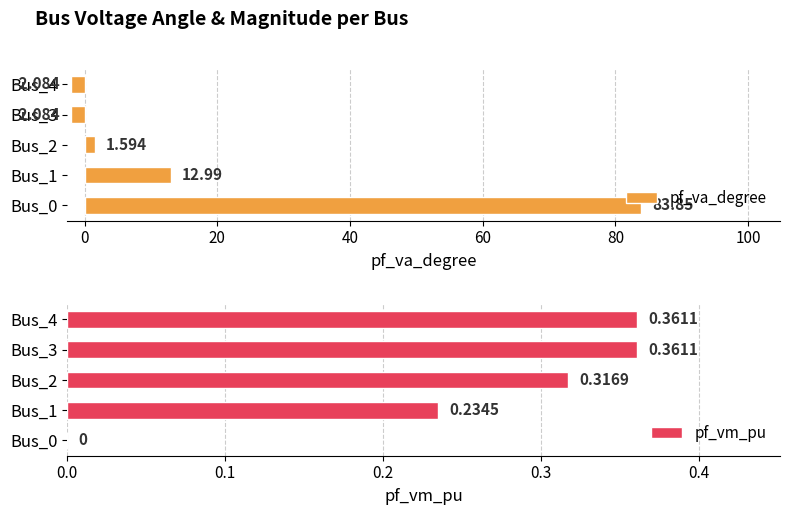

What is the spread (max minus min) of values at Bus_3?

2.4